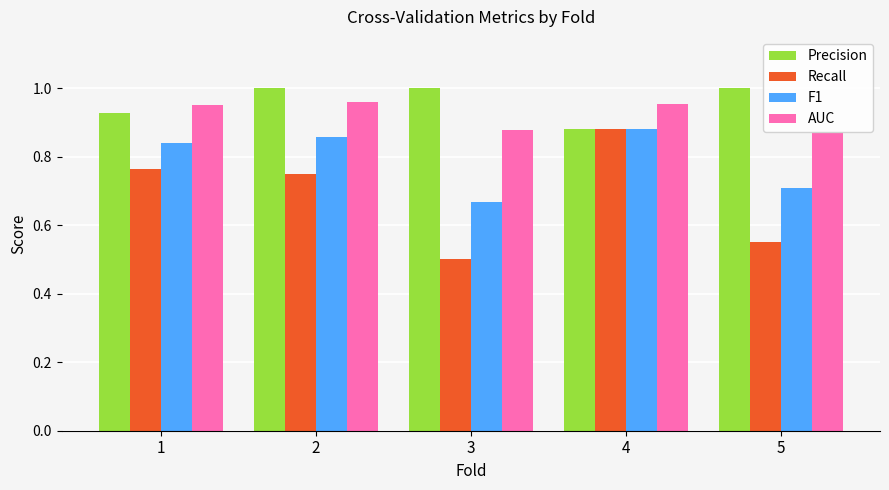

Which series has the largest total across all categories?

Precision